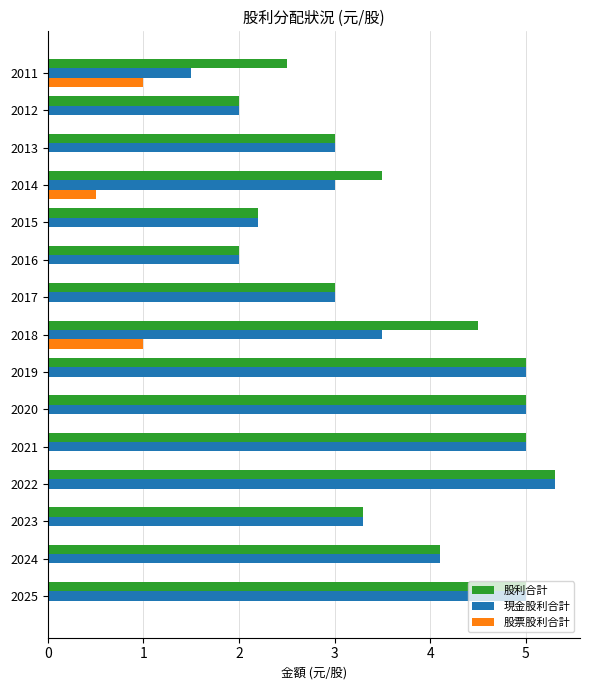

What is the maximum value for 現金股利合計?

5.3